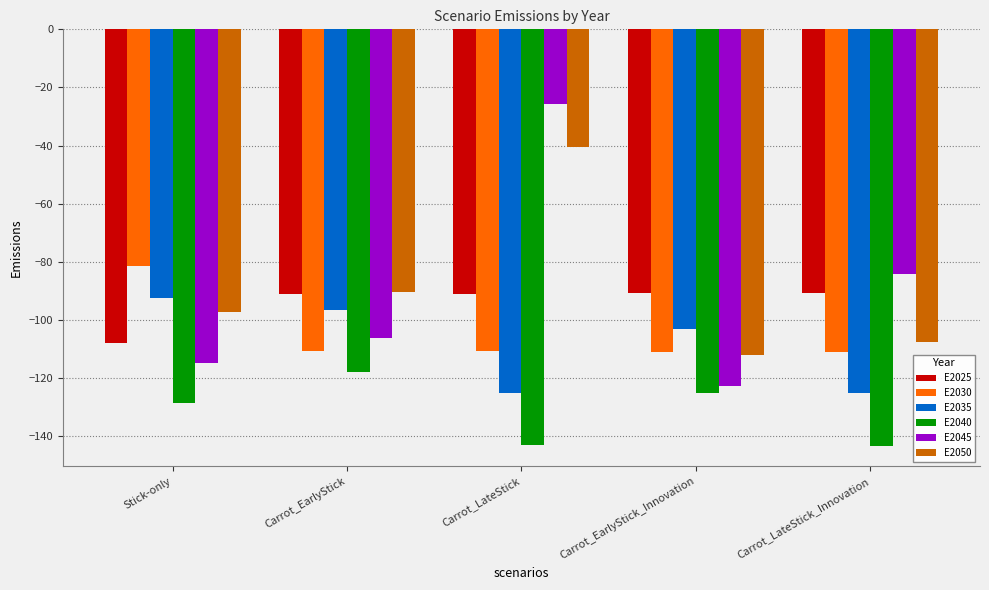

Which series changed the most between Carrot_EarlyStick and Carrot_LateStick_Innovation?

E2035